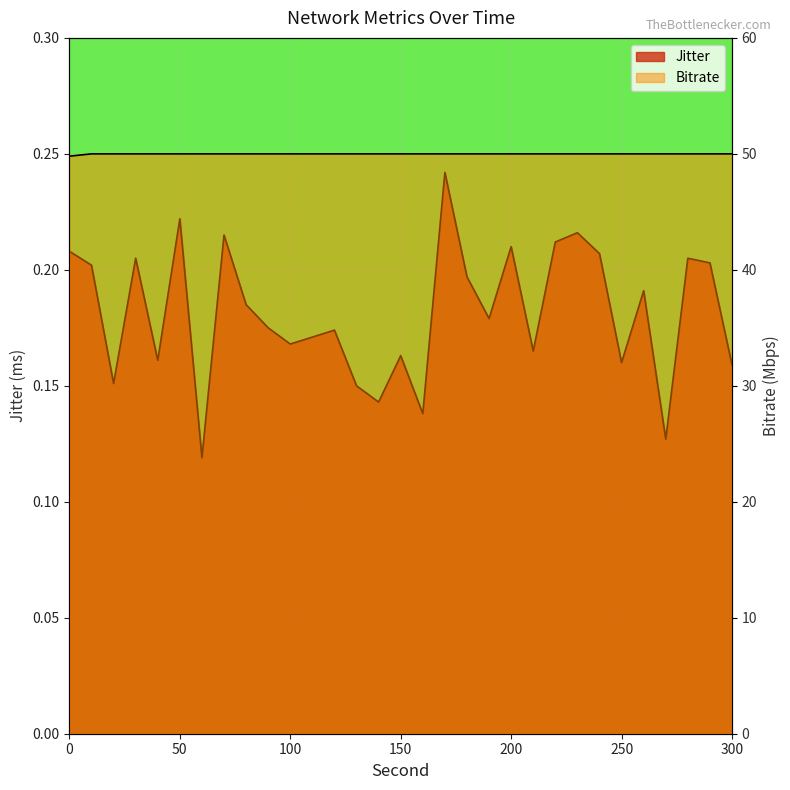

How many categories are shown in the chart?

31